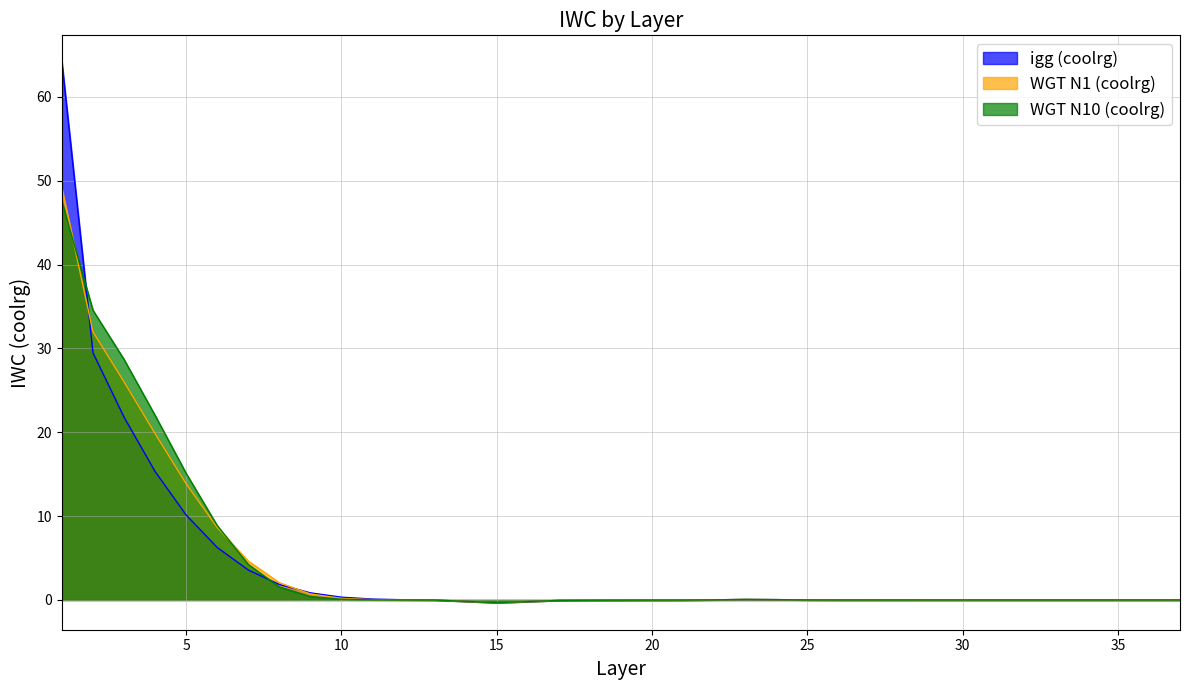

In WGT N1 (coolrg), how many points are higher than both neighbors (excluding endpoints)?

3